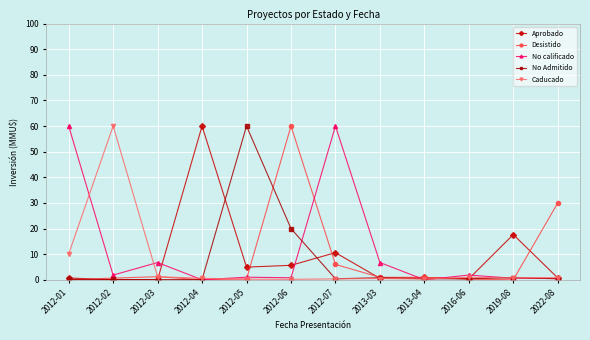

How many lines are shown in the chart?

5